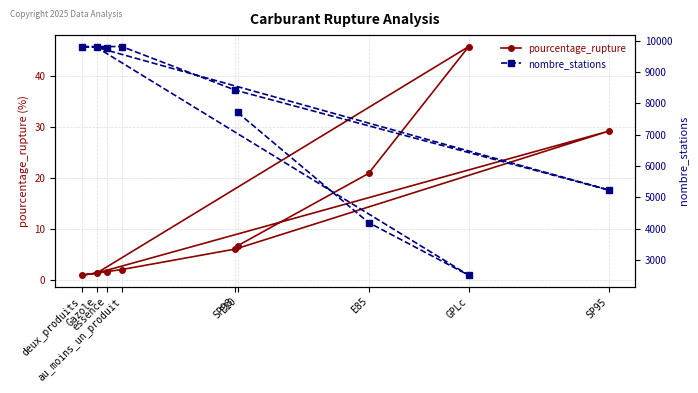

True or false: nombre_stations has a value of 9813.0 at deux_produits.

True